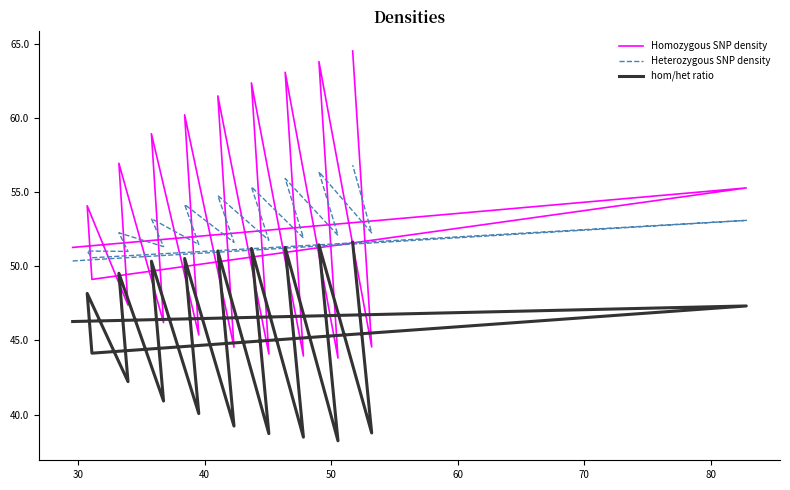

True or false: Homozygous SNP density and Heterozygous SNP density cross at least once.

True